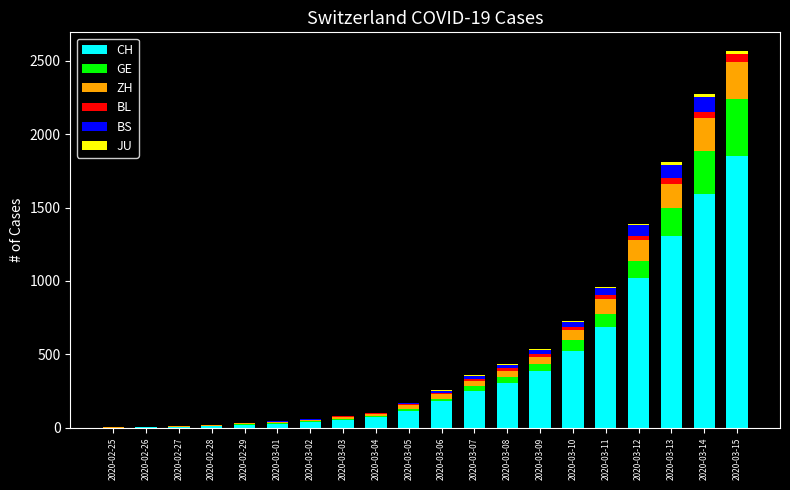

The CH series shows 250 at 2020-03-09. True or false?

False